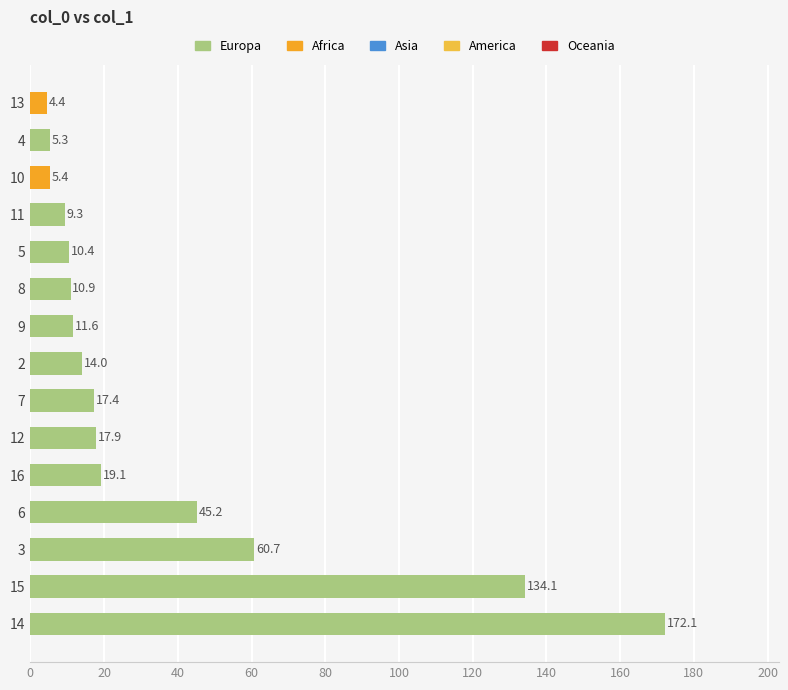

Rank the categories by value from highest to lowest.

14, 15, 3, 6, 16, 12, 7, 2, 9, 8, 5, 11, 10, 4, 13